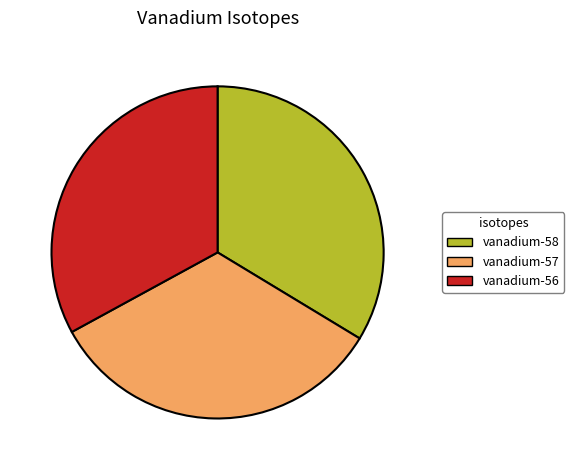

What is the ratio of the value at vanadium-58 to the value at vanadium-57?

1.0